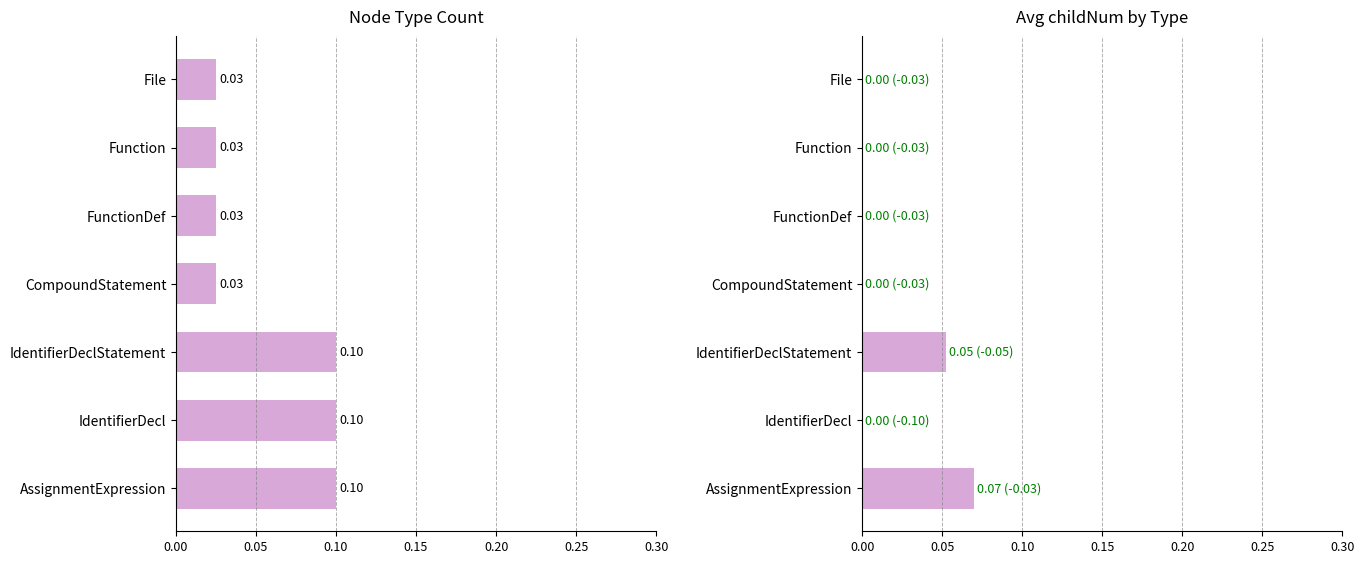

Which series has the largest total across all categories?

Count